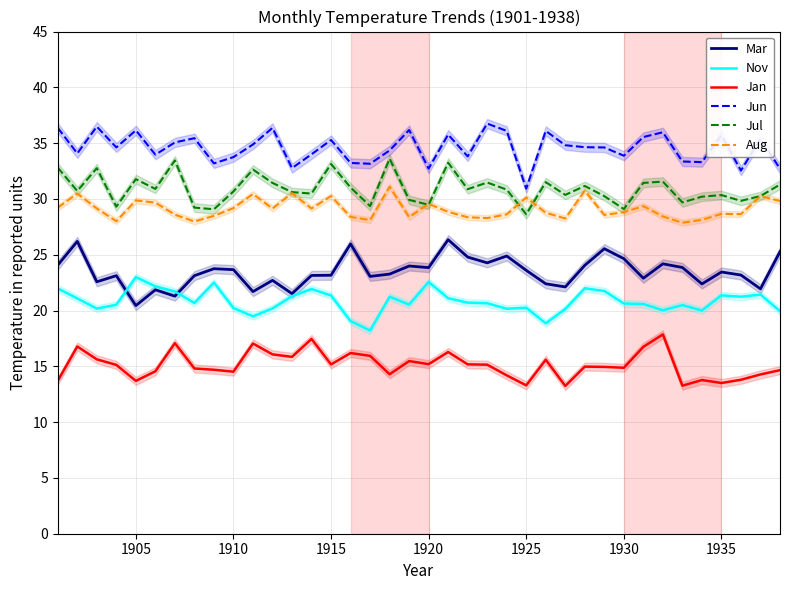

What is the lowest value of the Jan series?

13.2